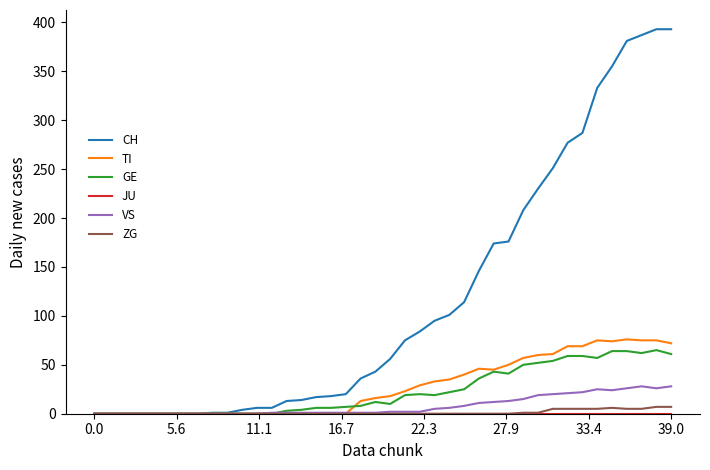

Which series has the largest range (max minus min)?

CH